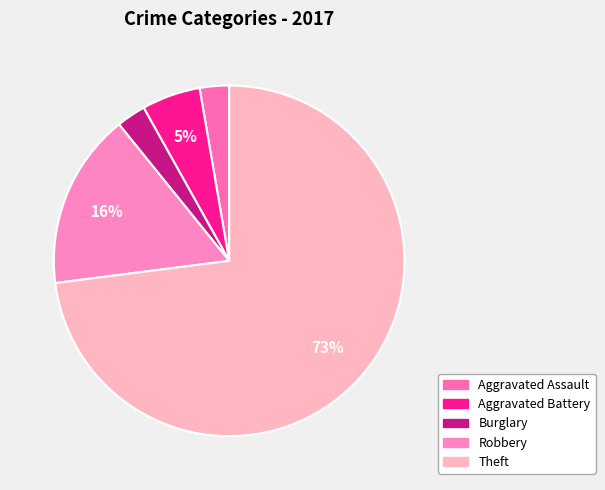

What percentage is NOT represented by Aggravated Assault?

97.3%